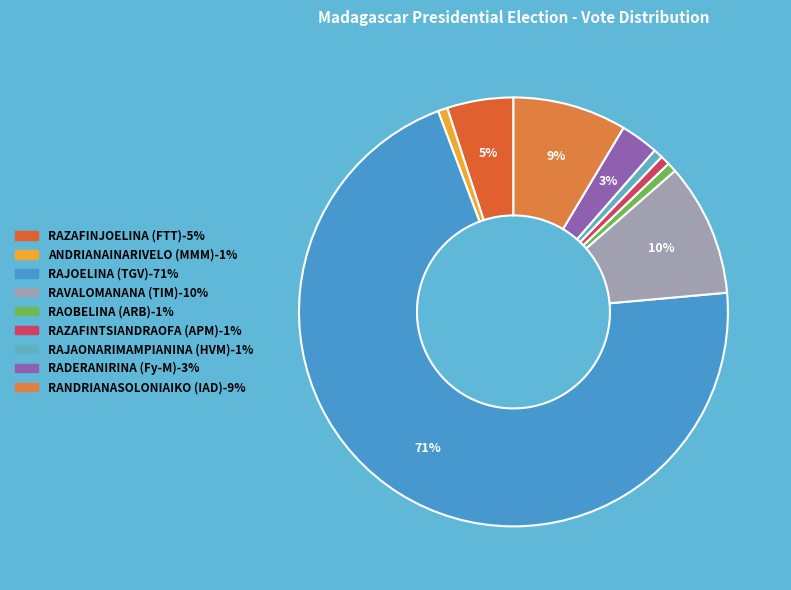

How many segments does this pie chart have?

9